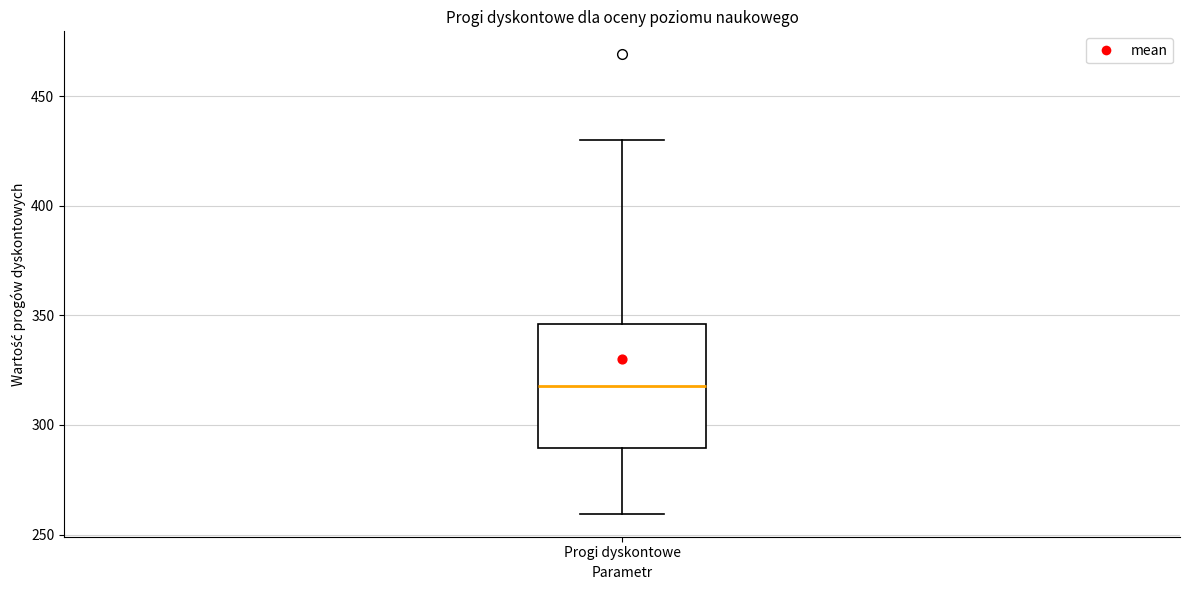

Transcribe this box plot: give where the median line is, the range the box spans, and where the two whiskers end, as read against the y-axis. The values are not printed on the chart, so give them approximately, as read against the axis.

median 320, box 290 to 345, whiskers 260 to 430